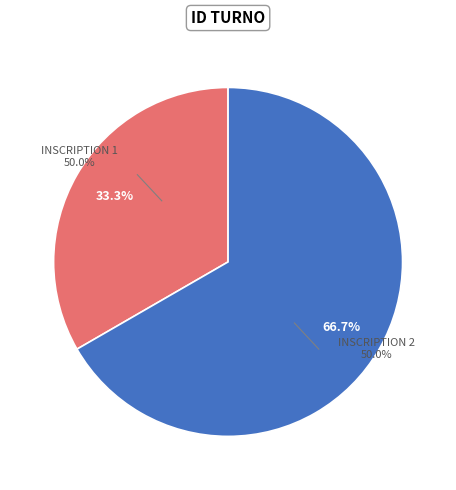

How many segments does this pie chart have?

2